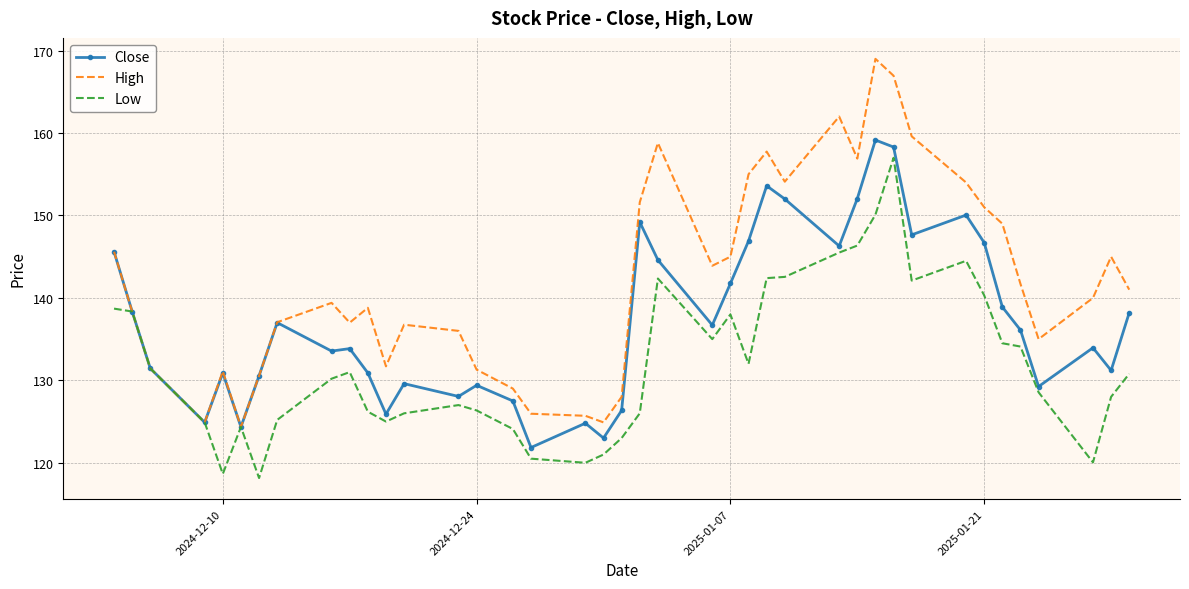

Rank the series by their average value, from lowest to highest.

Low, Close, High